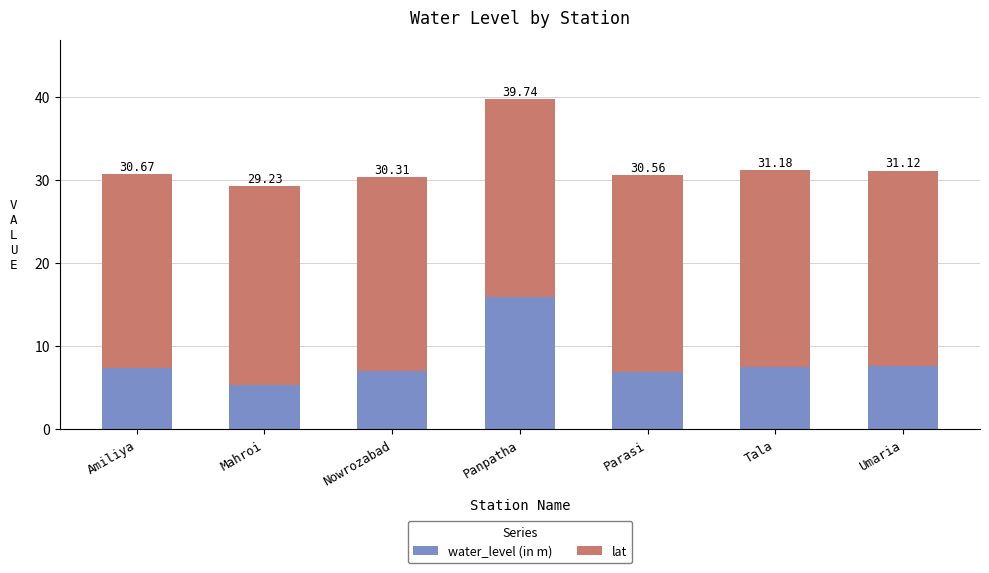

What are all the series names shown in the legend?

water_level (in m), lat